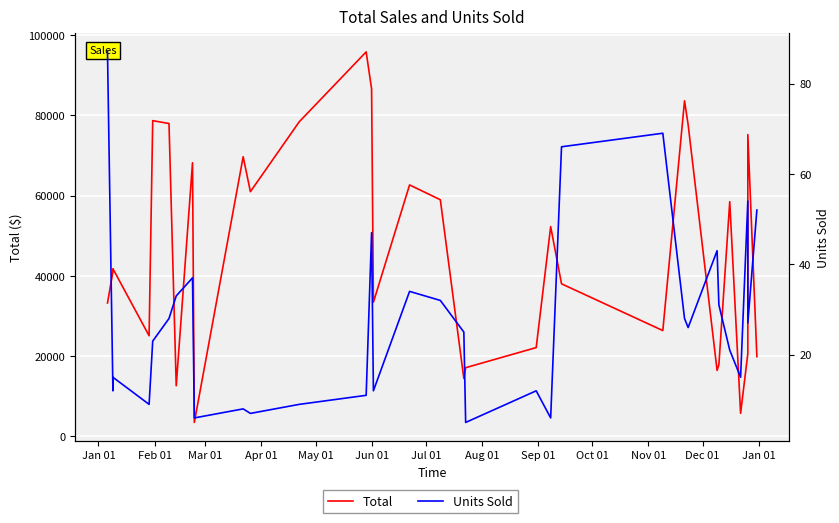

Where does the Units Sold series first go above 26?

Jan 01